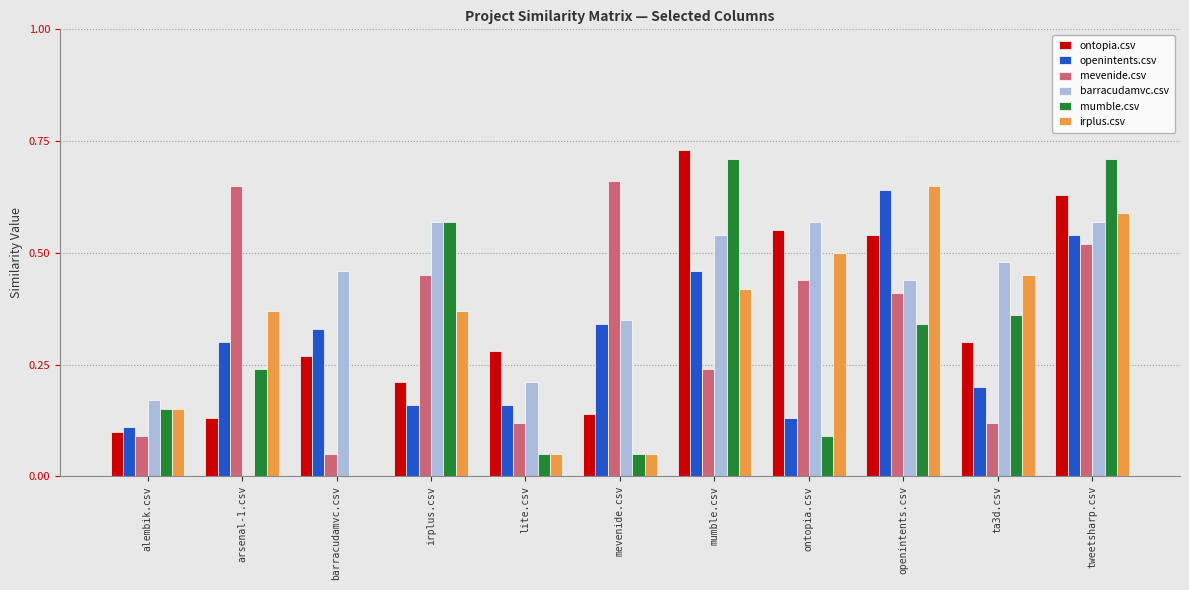

The irplus.csv series shows 0.4 at irplus.csv. True or false?

True